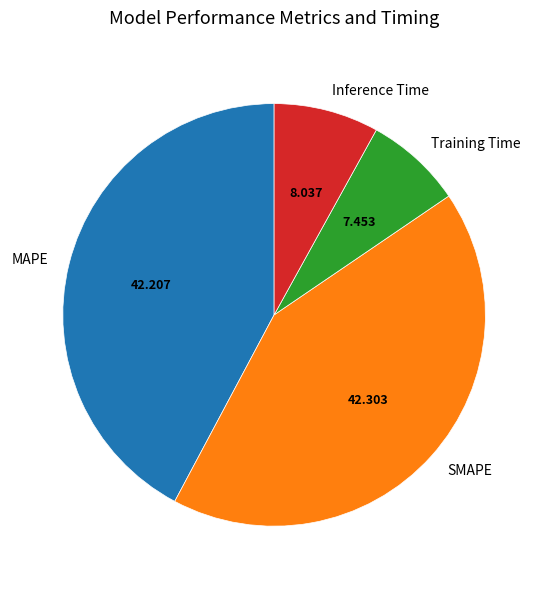

Which slice is the smallest?

Training Time